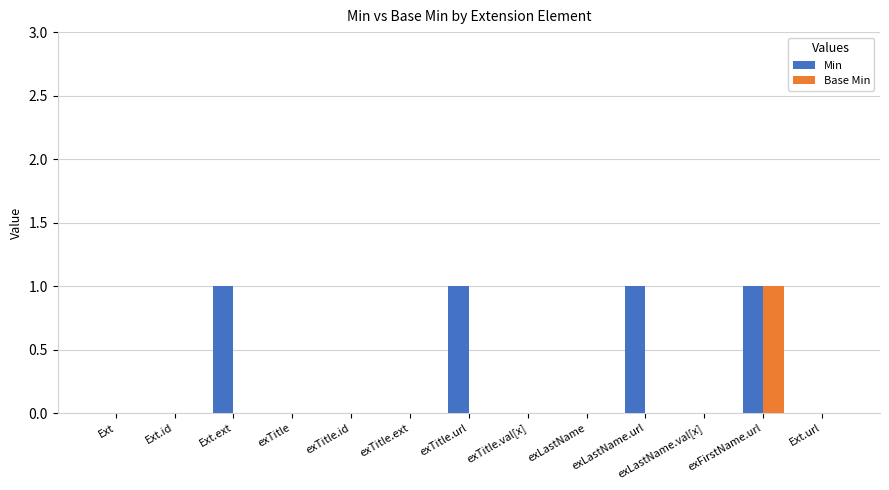

True or false: Min has a value of 0 at Ext.url.

True